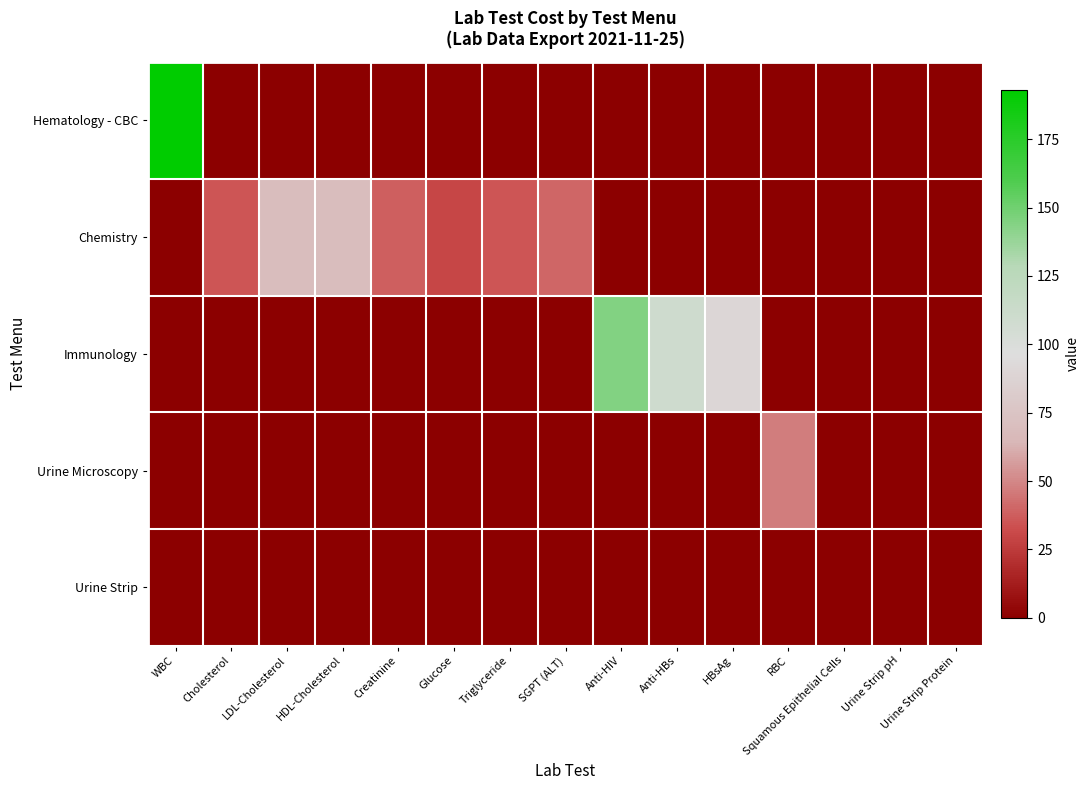

Reading right to left, transcribe all the data shown in this chart.

Hematology - CBC: Urine Strip Protein=0	Urine Strip pH=0	Squamous Epithelial Cells=0	RBC=0	HBsAg=0	Anti-HBs=0	Anti-HIV=0	SGPT (ALT)=0	Triglyceride=0	Glucose=0	Creatinine=0	HDL-Cholesterol=0	LDL-Cholesterol=0	Cholesterol=0	WBC=193
Chemistry: Urine Strip Protein=0	Urine Strip pH=0	Squamous Epithelial Cells=0	RBC=0	HBsAg=0	Anti-HBs=0	Anti-HIV=0	SGPT (ALT)=40	Triglyceride=35	Glucose=30	Creatinine=38	HDL-Cholesterol=70	LDL-Cholesterol=70	Cholesterol=35	WBC=0
Immunology: Urine Strip Protein=0	Urine Strip pH=0	Squamous Epithelial Cells=0	RBC=0	HBsAg=90	Anti-HBs=110	Anti-HIV=144	SGPT (ALT)=0	Triglyceride=0	Glucose=0	Creatinine=0	HDL-Cholesterol=0	LDL-Cholesterol=0	Cholesterol=0	WBC=0
Urine Microscopy: Urine Strip Protein=0	Urine Strip pH=0	Squamous Epithelial Cells=0	RBC=47	HBsAg=0	Anti-HBs=0	Anti-HIV=0	SGPT (ALT)=0	Triglyceride=0	Glucose=0	Creatinine=0	HDL-Cholesterol=0	LDL-Cholesterol=0	Cholesterol=0	WBC=0
Urine Strip: Urine Strip Protein=0	Urine Strip pH=0	Squamous Epithelial Cells=0	RBC=0	HBsAg=0	Anti-HBs=0	Anti-HIV=0	SGPT (ALT)=0	Triglyceride=0	Glucose=0	Creatinine=0	HDL-Cholesterol=0	LDL-Cholesterol=0	Cholesterol=0	WBC=0